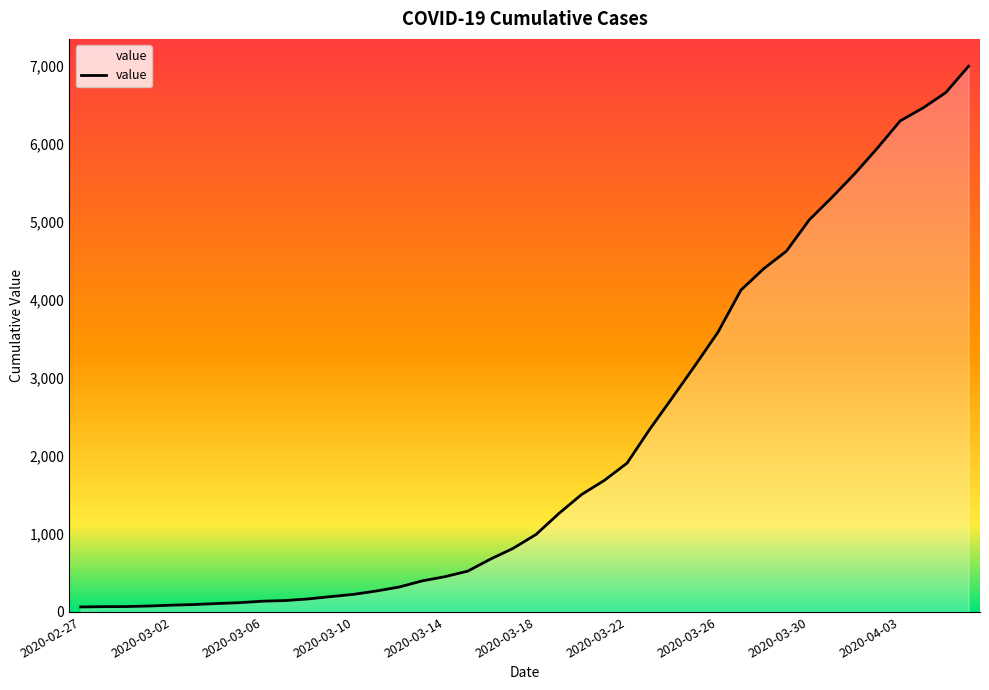

What is the minimum value shown in the chart?

64